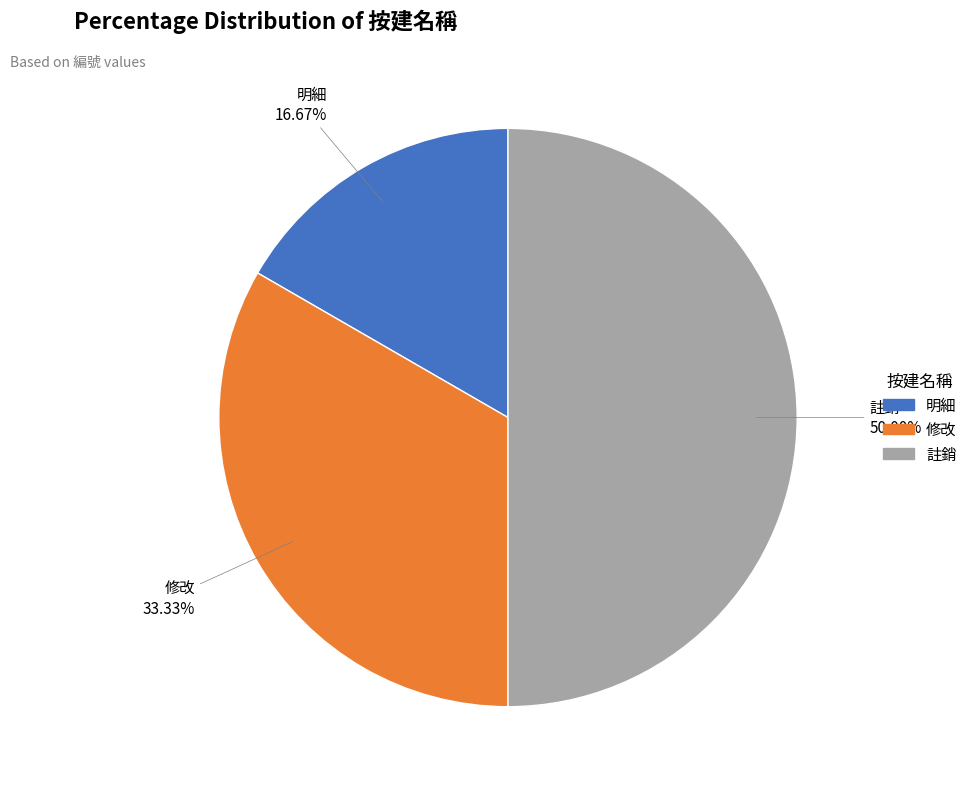

To the nearest percent, what is the difference between the largest and smallest slice percentages?

33%